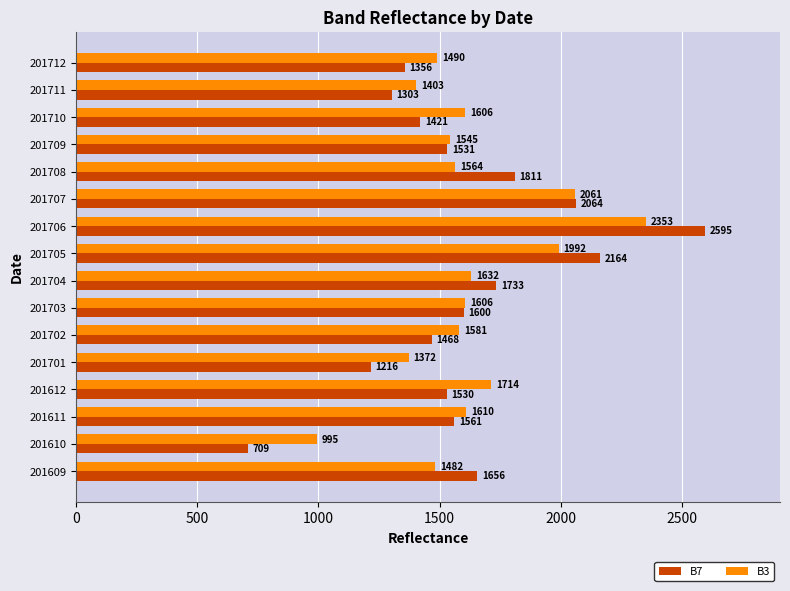

Which series has the widest spread of values?

B7